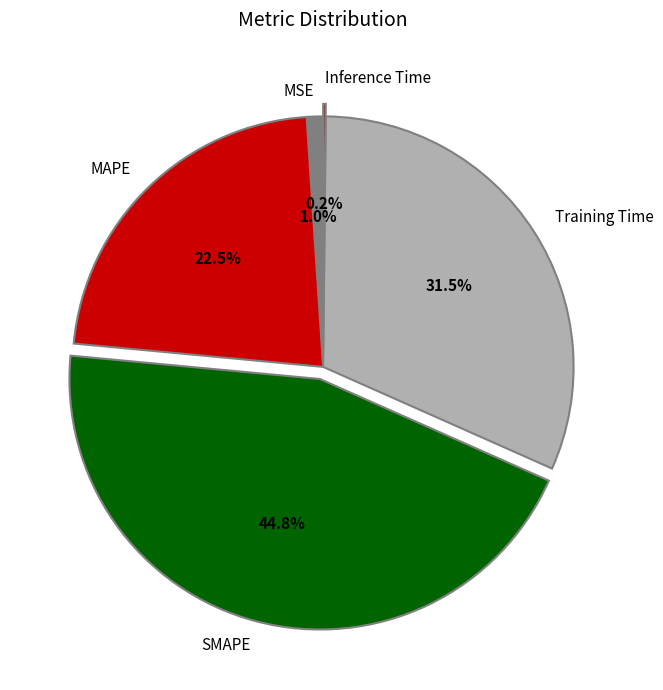

Which slice is the largest?

SMAPE